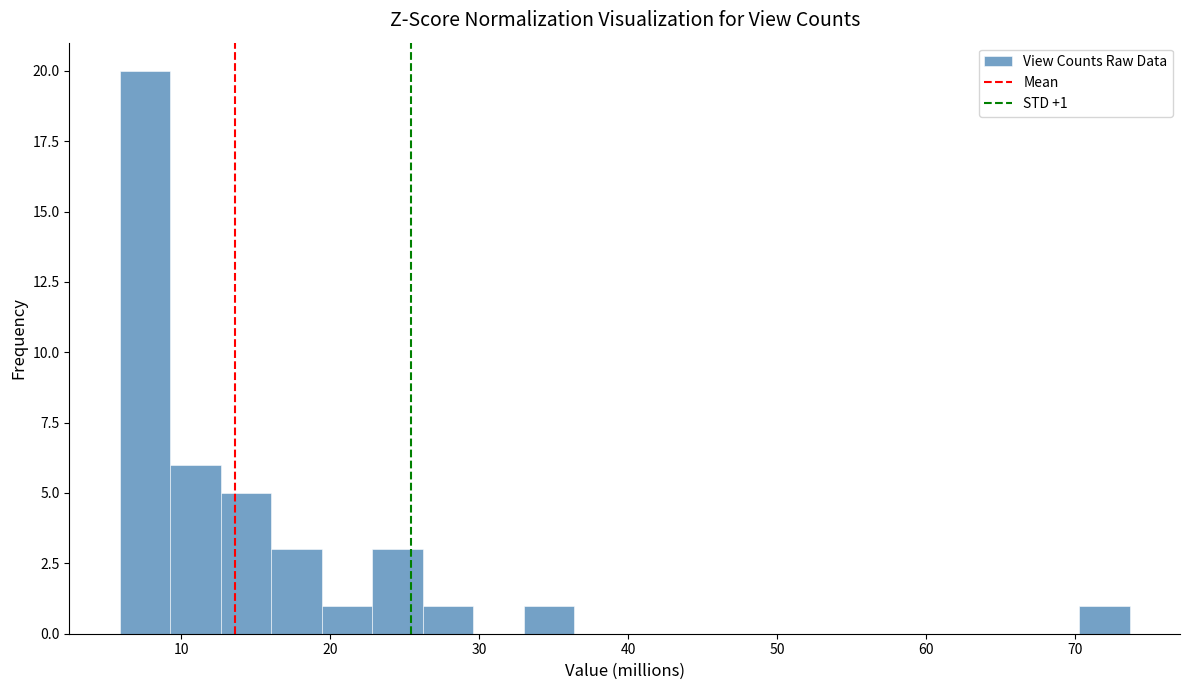

Read against the x-axis, roughly where is the centre of the tallest bar?

8